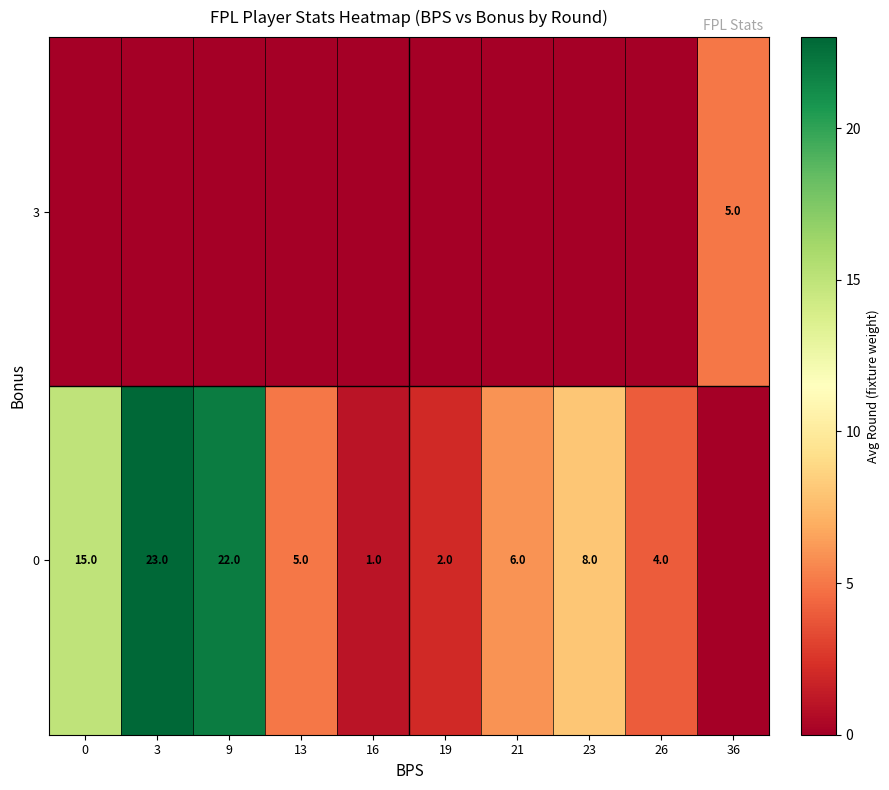

What is the difference between the row_0 values at 36 and 0?

15